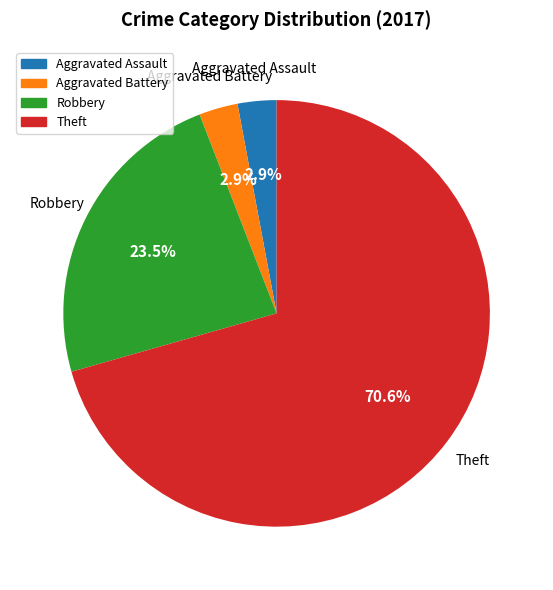

What percentage is NOT represented by Robbery?

76.5%